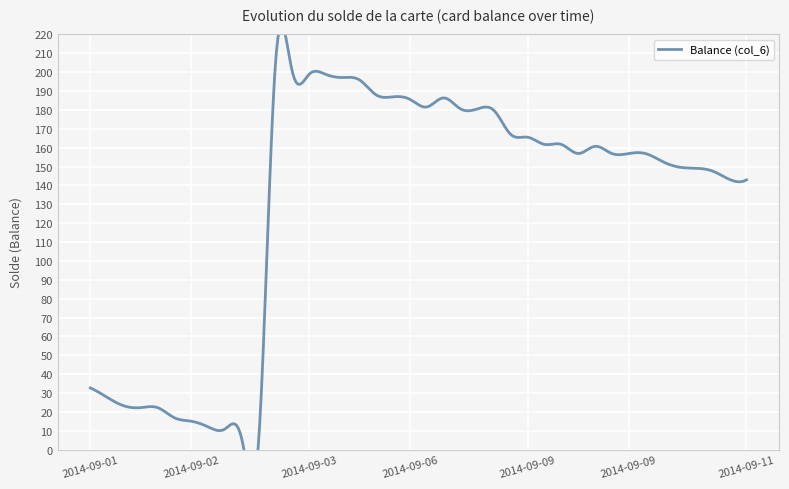

Reading left to right, transcribe all the data shown in this chart.

32.7	27.7	23.2	22.3	22.3	16.9	15.1	12.1	11.0	5.6	4.6	204.6	200.4	198.9	198.8	197.2	195.9	187.9	187.0	185.6	181.6	186.4	180.6	180.5	179.6	166.9	165.5	161.7	161.7	156.9	160.7	156.9	156.9	156.9	152.7	149.7	149.1	147.6	143.2	143.0